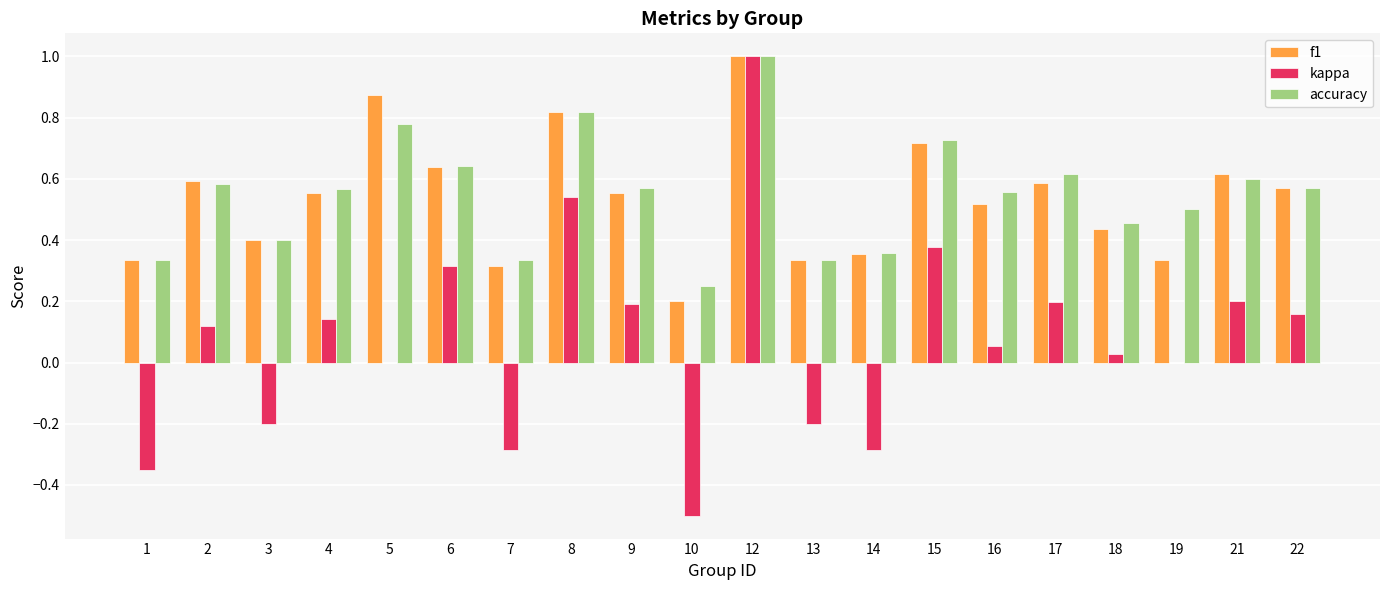

Count the number of categories in the chart.

20